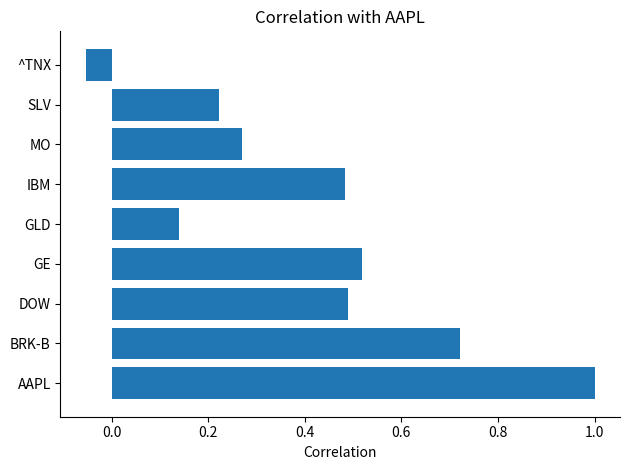

Which label corresponds to the largest value in the chart?

AAPL